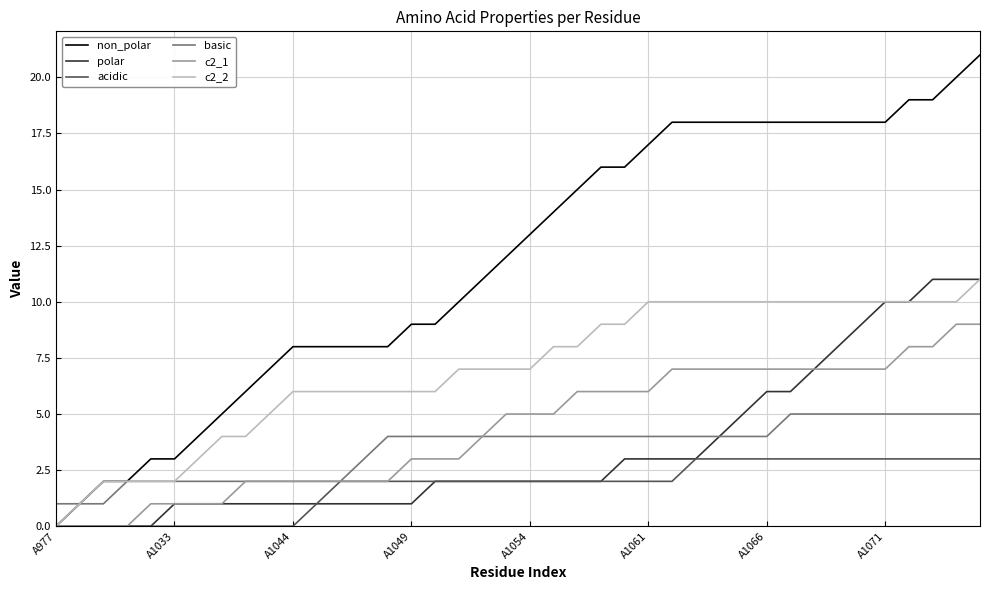

Which series has the largest total across all categories?

non_polar